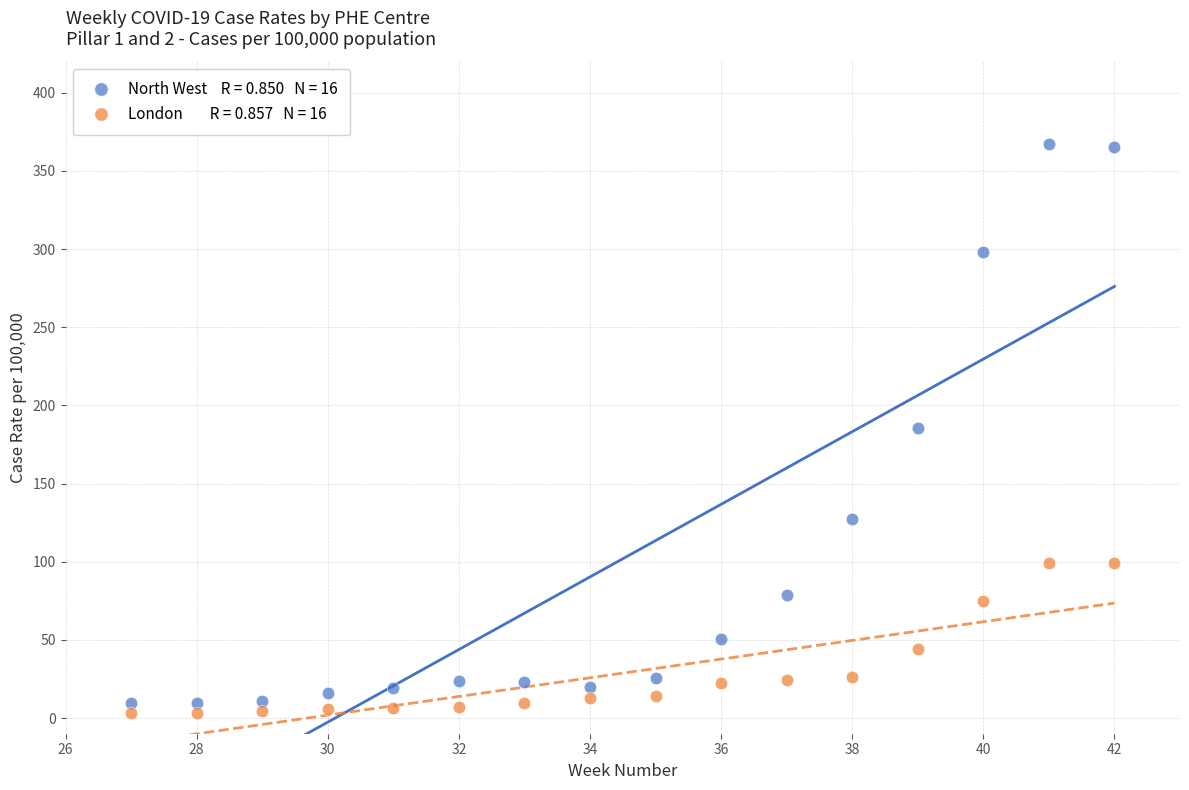

Across all data points, what is the range of X values (max minus min)?

15.0